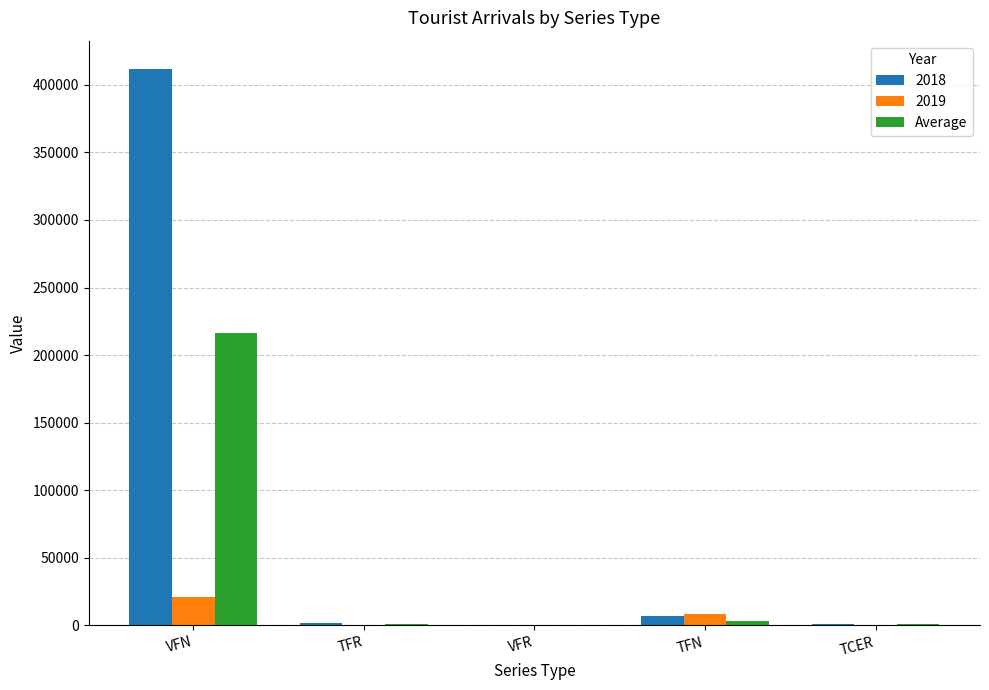

At which category is the sum across all series the highest?

VFN